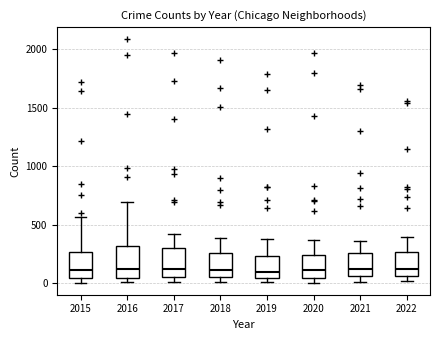

Reading left to right, read every box against the y-axis: the position of its median line, the range the box covers, and the ends of its whiskers. The values are not printed on the chart, so give them approximately, as read against the axis.

2015: median 100, box 50 to 250, whiskers 0 to 550
2016: median 150, box 50 to 300, whiskers 0 to 700
2017: median 100, box 50 to 300, whiskers 0 to 400
2018: median 100, box 50 to 250, whiskers 0 to 400
2019: median 100, box 50 to 250, whiskers 0 to 400
2020: median 100, box 50 to 250, whiskers 0 to 350
2021: median 100, box 50 to 250, whiskers 0 to 350
2022: median 150, box 50 to 250, whiskers 0 to 400